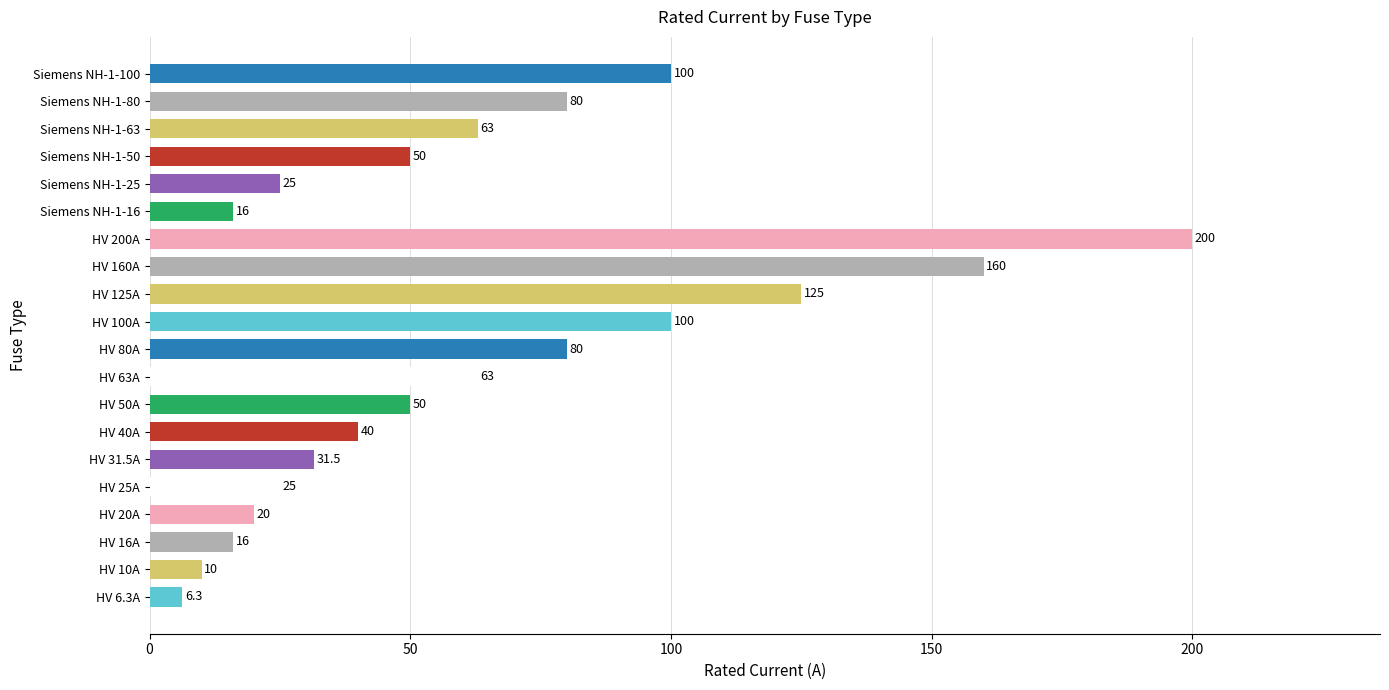

What value does the data have at HV 20A?

20.0